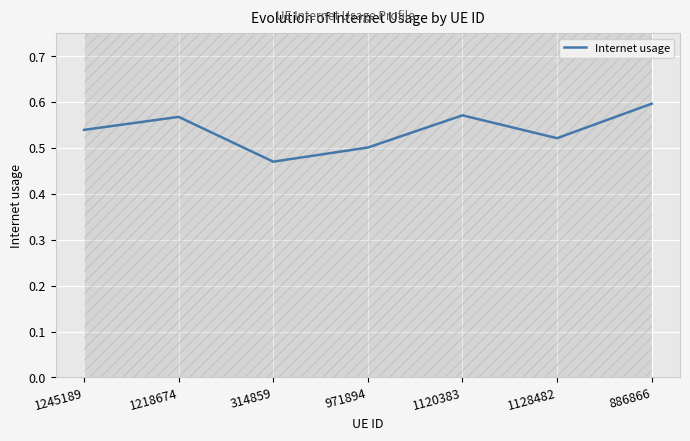

What is the smallest value displayed?

0.5